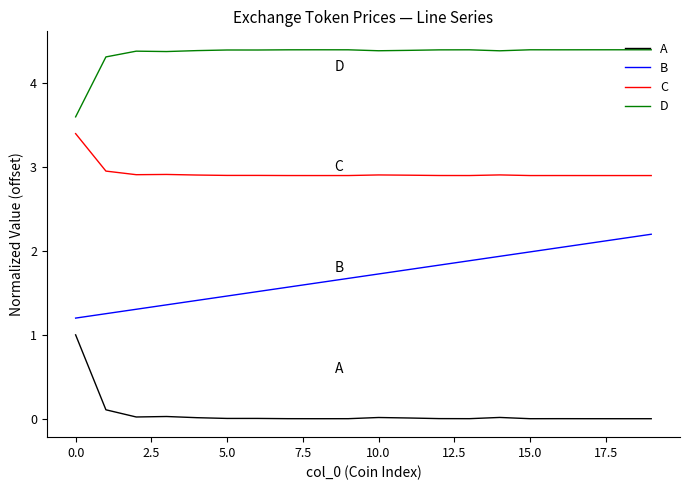

What is the greatest value displayed?

4.4